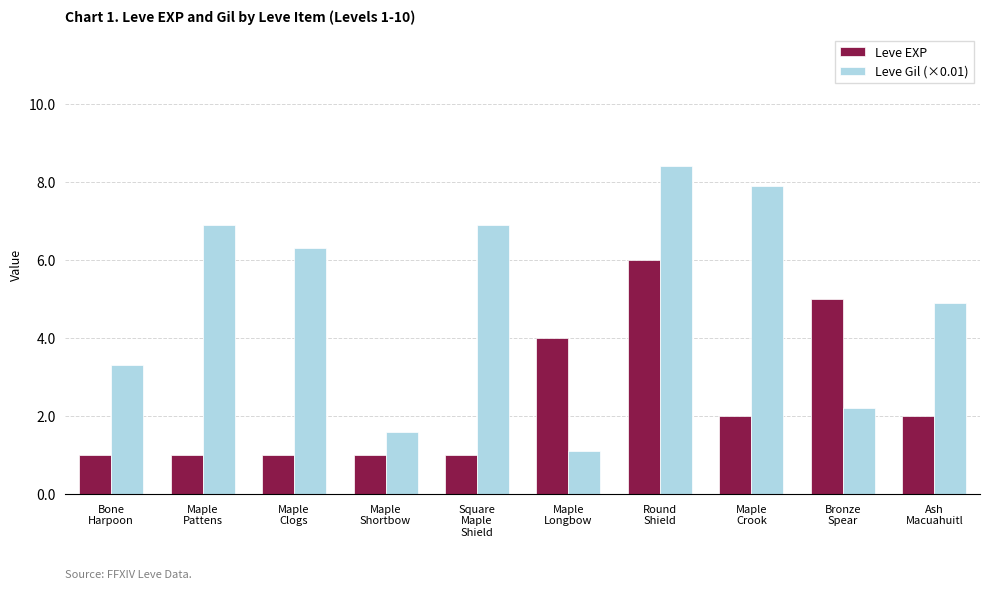

What are all the series names shown in the legend?

Leve EXP, Leve Gil (×0.01)